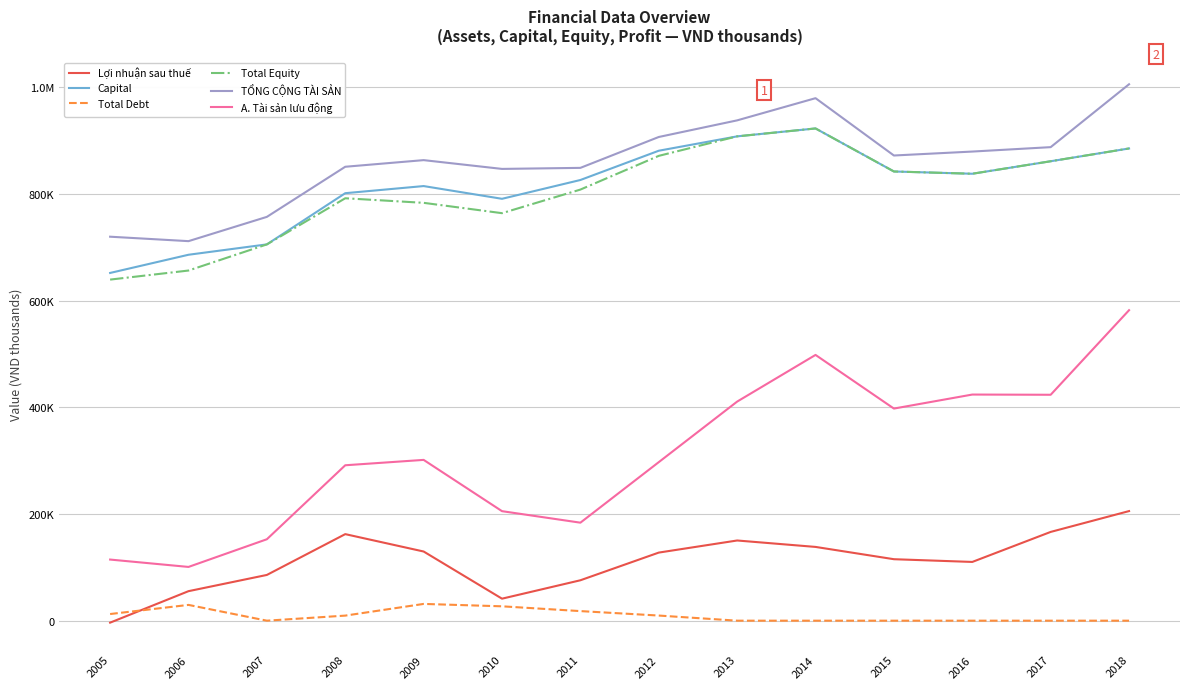

Reading left to right, list all the values displayed in this chart.

Lợi nhuận sau thuế: -3686	55347	85793	162323	129732	41269	75788	127707	150395	138341	115291	110170	166467	205547
Capital: 652141	686260	705703	801716	815078	791195	826464	881360	908309	923137	842437	838179	861626	885606
Total Debt: 12477	29592	0	9509	31439	26948	17966	9620	0	0	0	0	0	0
Total Equity: 639664	656668	705703	792207	783639	764247	808498	871740	908309	923137	842437	838179	861626	885606
TỔNG CỘNG TÀI SẢN: 720119	711779	757314	851292	863720	847257	849212	907130	938294	979910	872400	879793	888076	1006009
A. Tài sản lưu động: 114625	100802	152730	291469	301548	205386	183798	297340	410885	498416	397802	424076	423684	582281